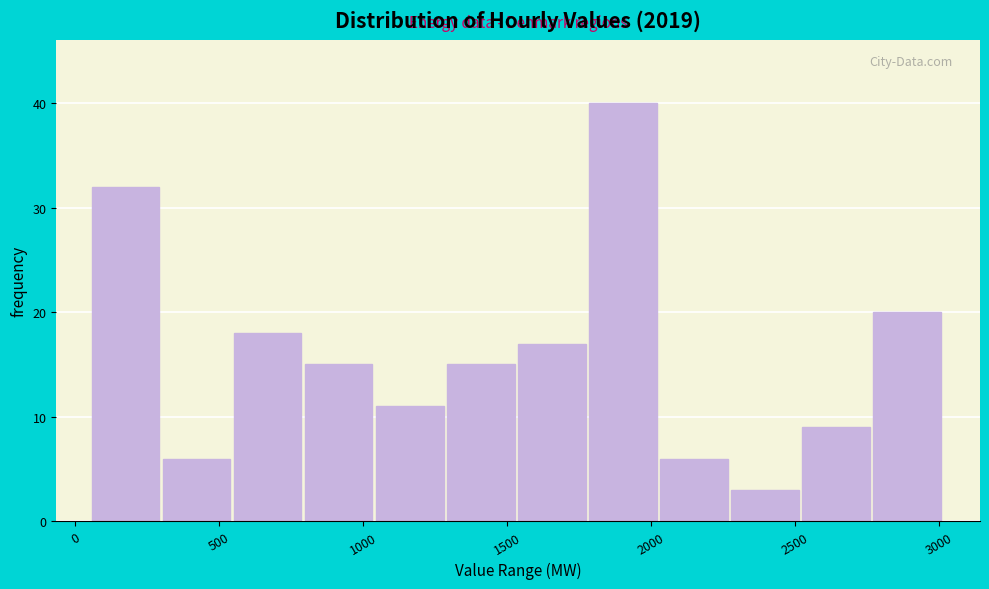

Reading left to right, list every bar in this chart as the range it spans on the x-axis followed by its height. Neither the bar edges nor the heights are printed on the chart, so give them approximately, as read against the axes.

50 to 300: 32
300 to 550: 6
550 to 800: 18
800 to 1050: 15
1050 to 1300: 11
1300 to 1550: 15
1550 to 1800: 17
1800 to 2050: 40
2050 to 2300: 6
2300 to 2500: 3
2500 to 2750: 9
2750 to 3000: 20